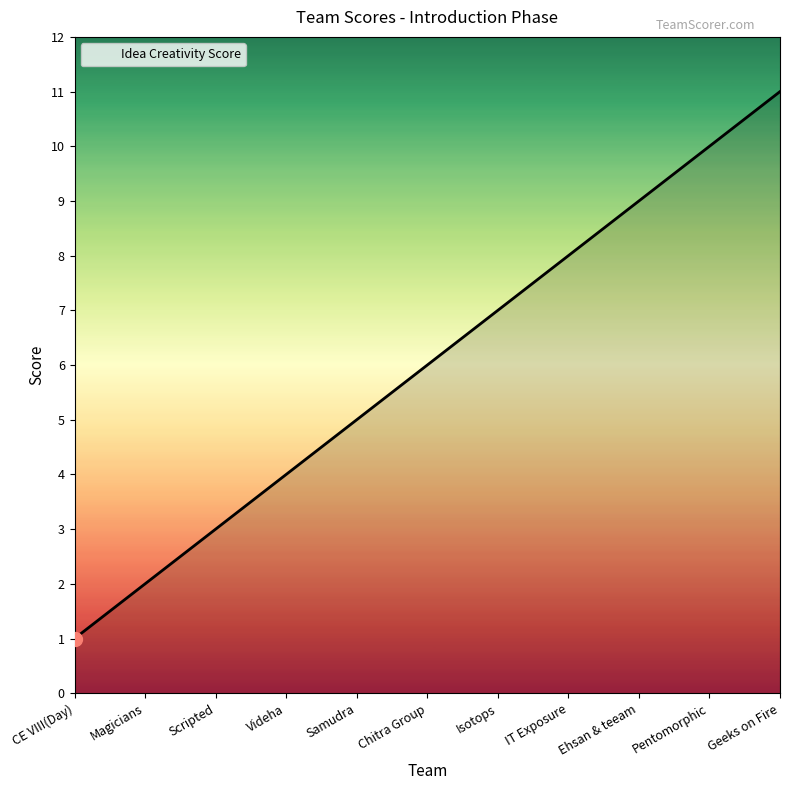

What position from the left is Chitra Group?

6